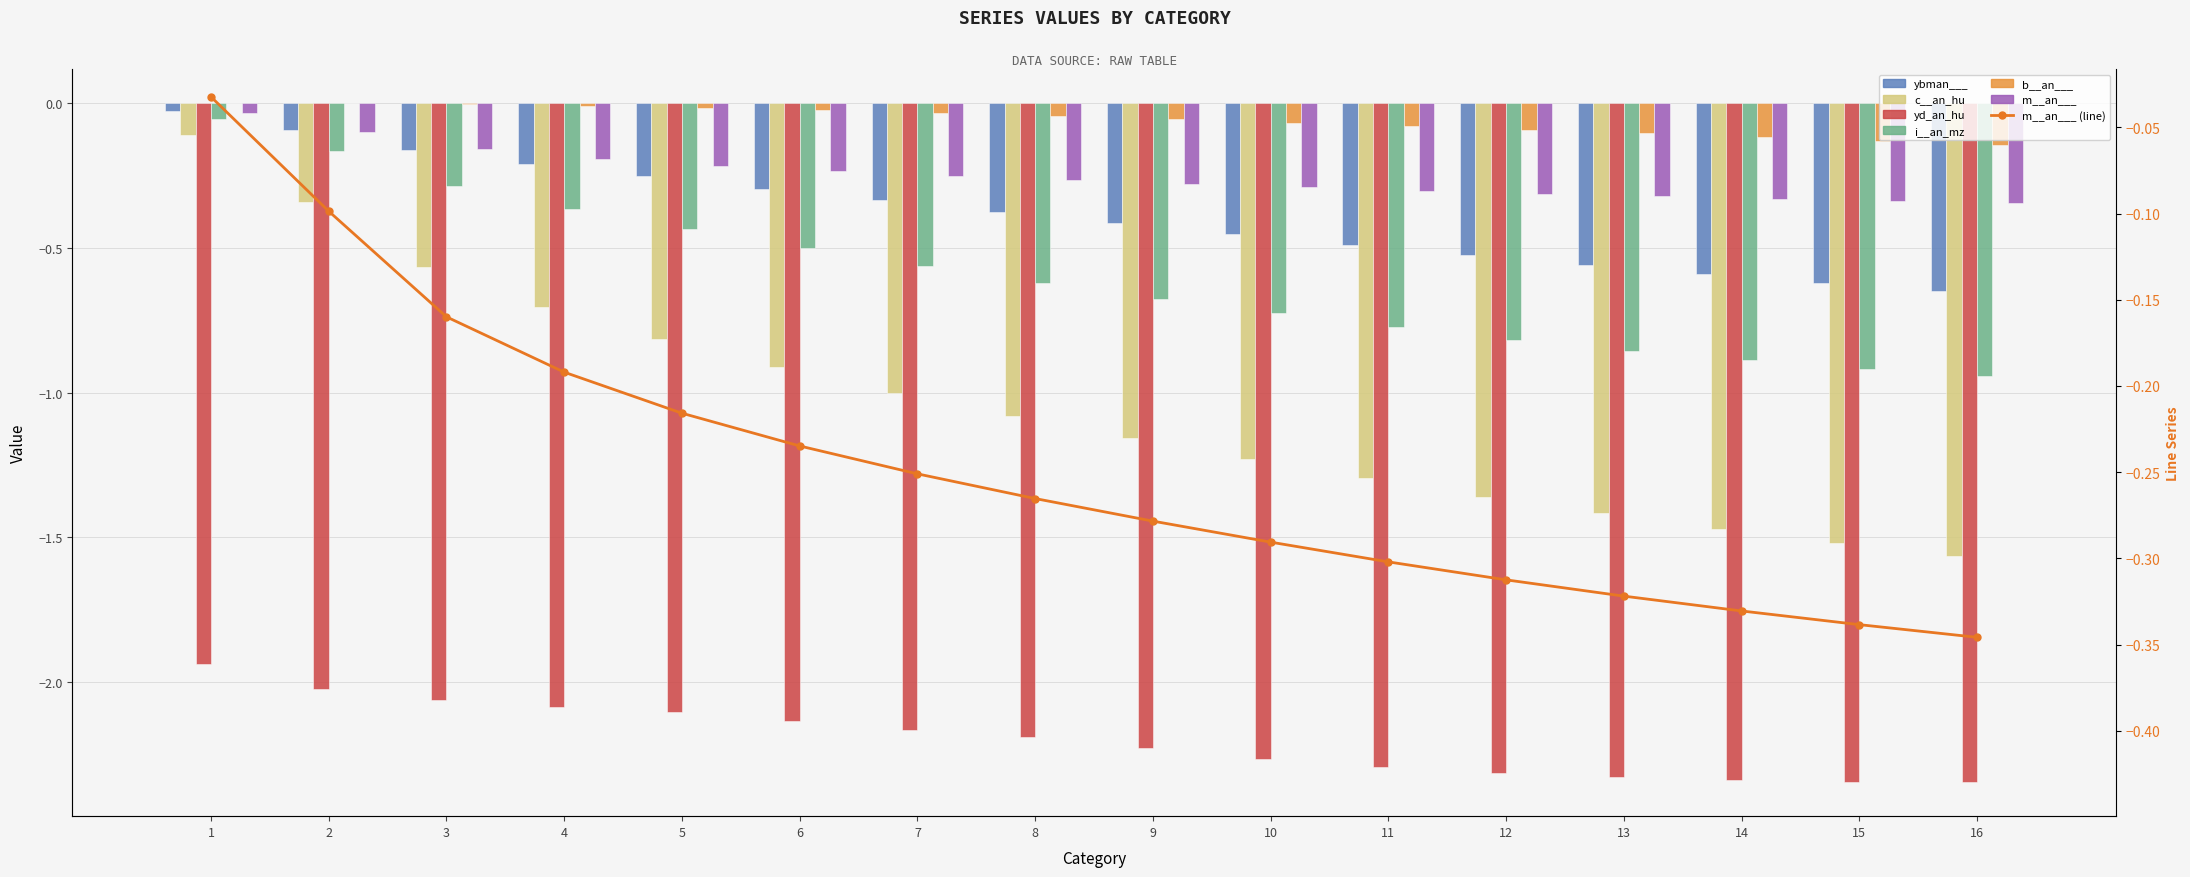

What is the difference between the maximum and minimum values in the i__an_mz series?

0.9